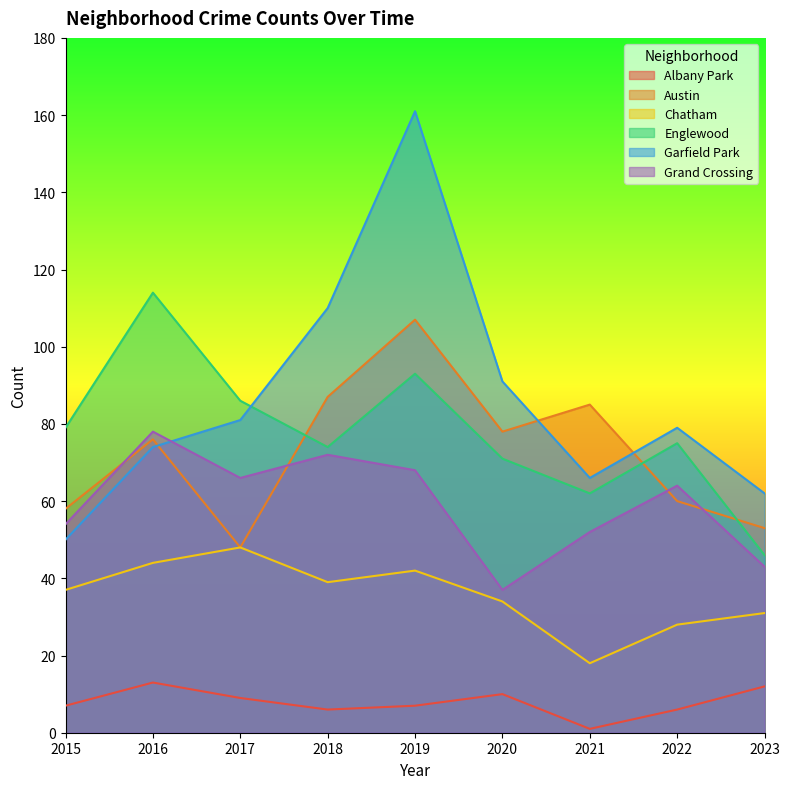

Rank the series at 2016 from lowest to highest value.

Albany Park, Chatham, Garfield Park, Austin, Grand Crossing, Englewood